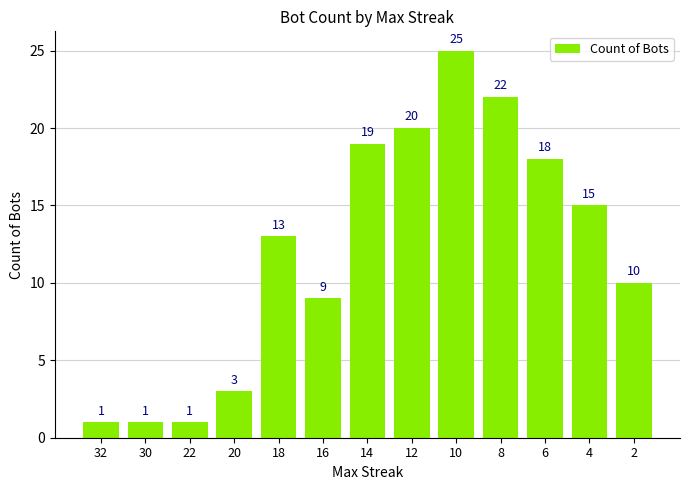

How many distinct data groups are displayed?

1